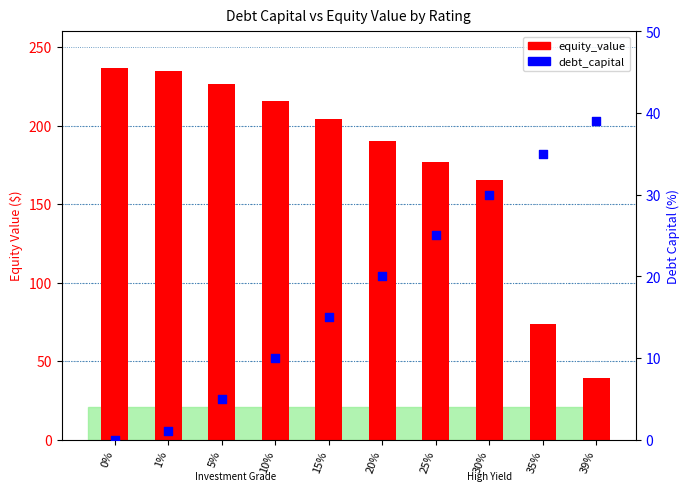

Which series has the largest Y range (max minus min)?

equity_value